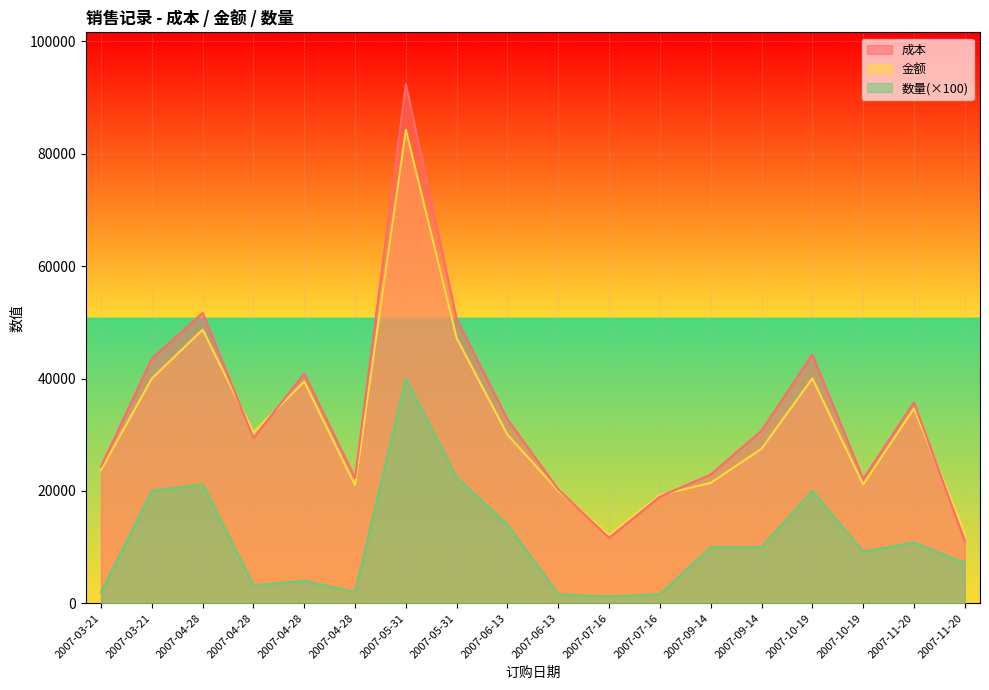

What is the spread (max minus min) of values at 2007-10-19?

24258.4